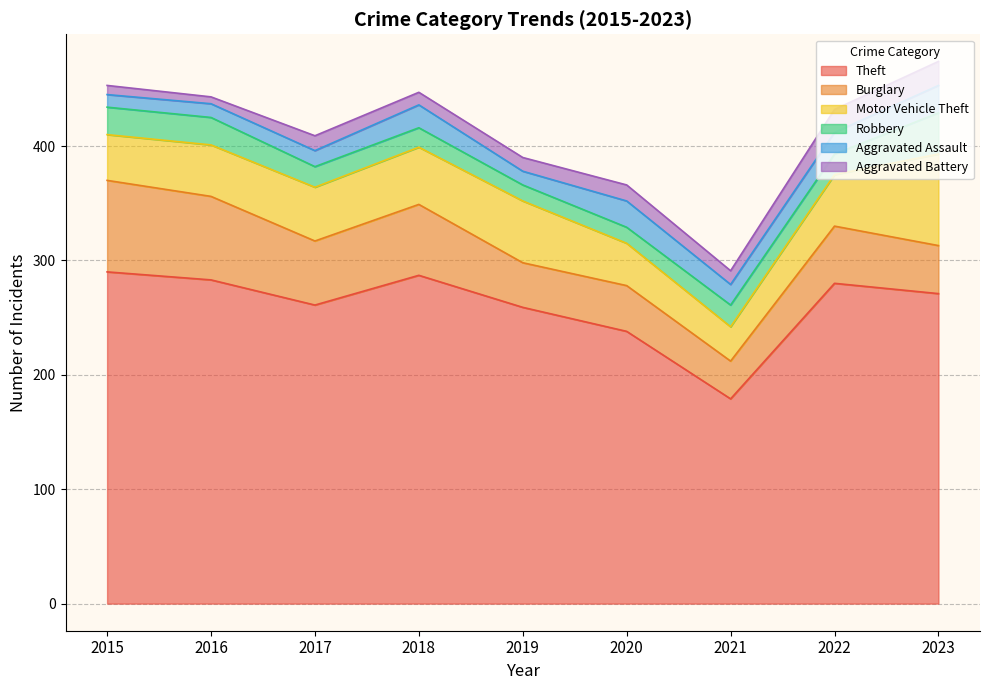

True or false: Theft and Burglary intersect in this chart.

False